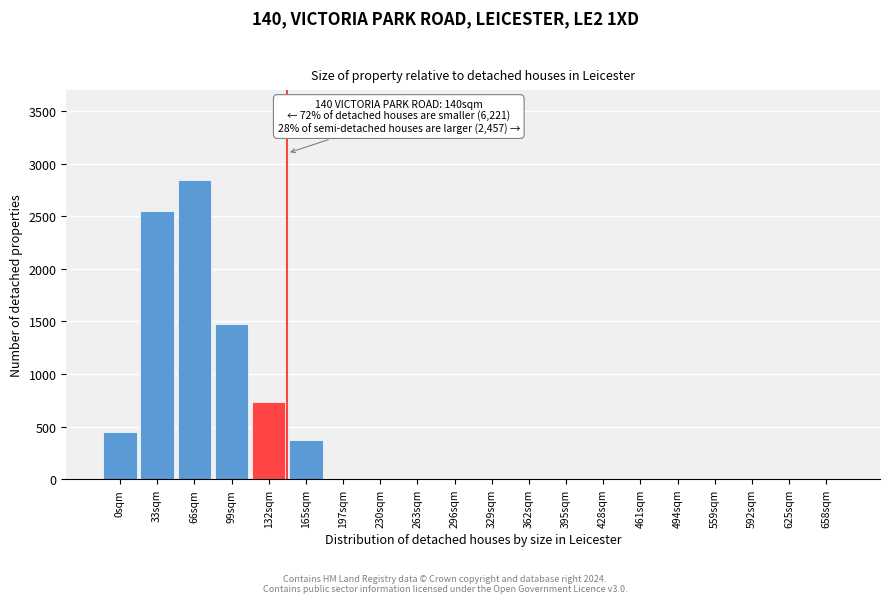

Reading left to right, extract all data points from this chart.

0sqm=450	33sqm=2550	66sqm=2850	99sqm=1480	132sqm=730	165sqm=370	197sqm=0	230sqm=0	263sqm=0	296sqm=0	329sqm=0	362sqm=0	395sqm=0	428sqm=0	461sqm=0	494sqm=0	559sqm=0	592sqm=0	625sqm=0	658sqm=0